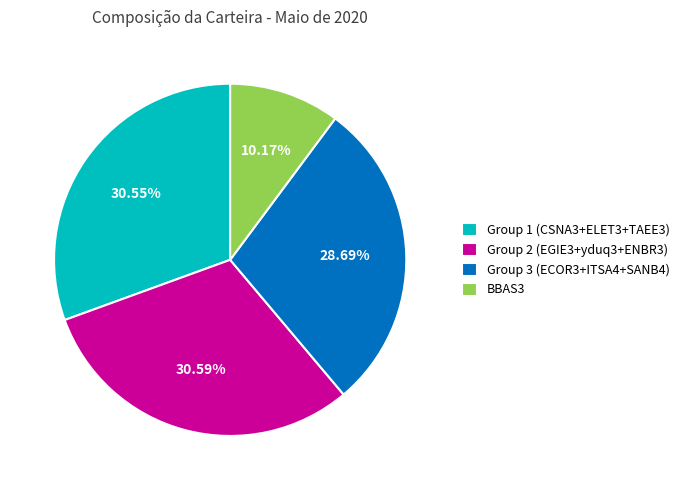

To the nearest percent, what is the difference between the largest and smallest slice percentages?

20%